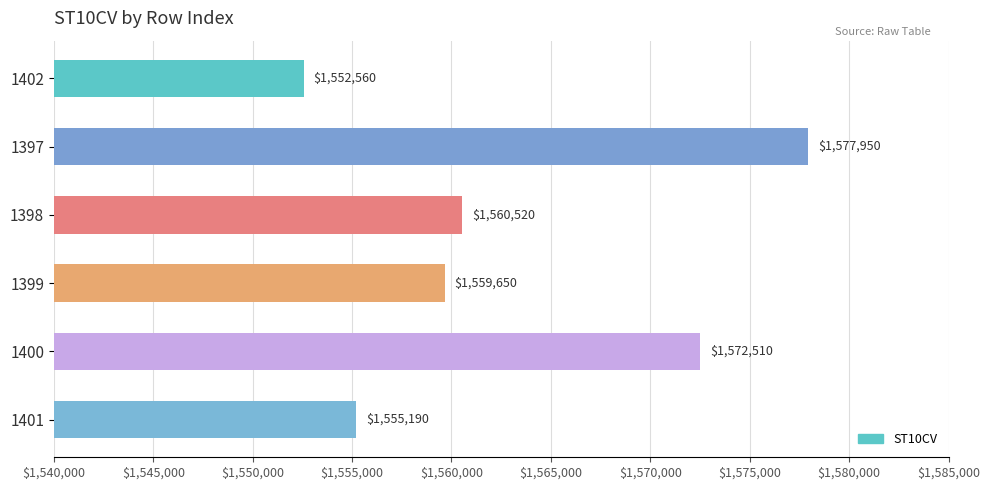

At which category does the chart reach its minimum across all series?

1402